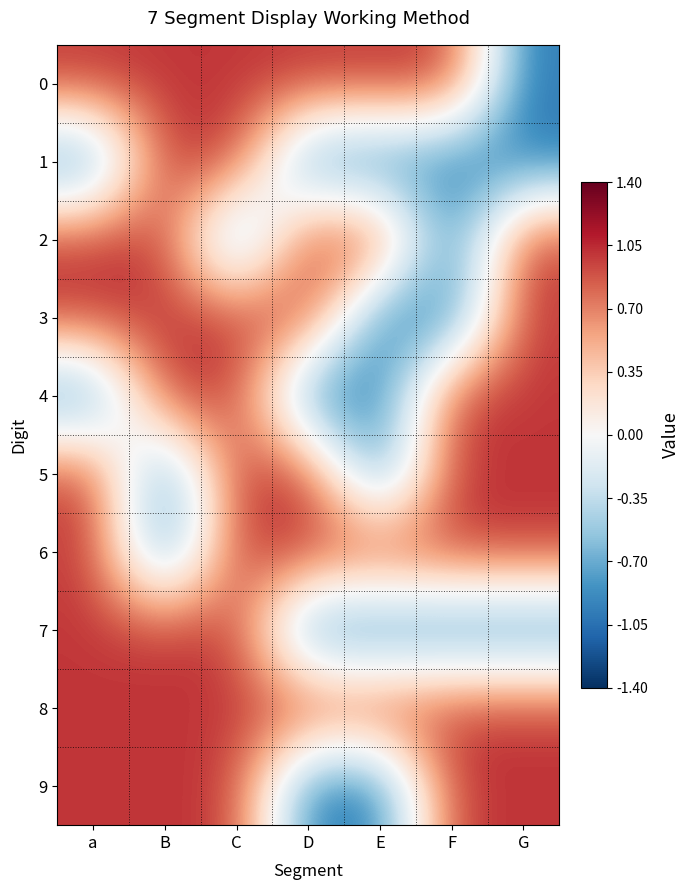

Reading left to right, extract all data points from this chart.

0: a=1	B=1	C=1	D=1	E=1	F=1	G=-1
1: a=-1	B=1	C=1	D=-1	E=-1	F=-1	G=-1
2: a=1	B=1	C=-1	D=1	E=1	F=-1	G=1
3: a=1	B=1	C=1	D=1	E=-1	F=-1	G=1
4: a=-1	B=1	C=1	D=-1	E=-1	F=1	G=1
5: a=1	B=-1	C=1	D=1	E=-1	F=1	G=1
6: a=1	B=-1	C=1	D=1	E=1	F=1	G=1
7: a=1	B=1	C=1	D=-1	E=-1	F=-1	G=-1
8: a=1	B=1	C=1	D=1	E=1	F=1	G=1
9: a=1	B=1	C=1	D=-1	E=-1	F=1	G=1